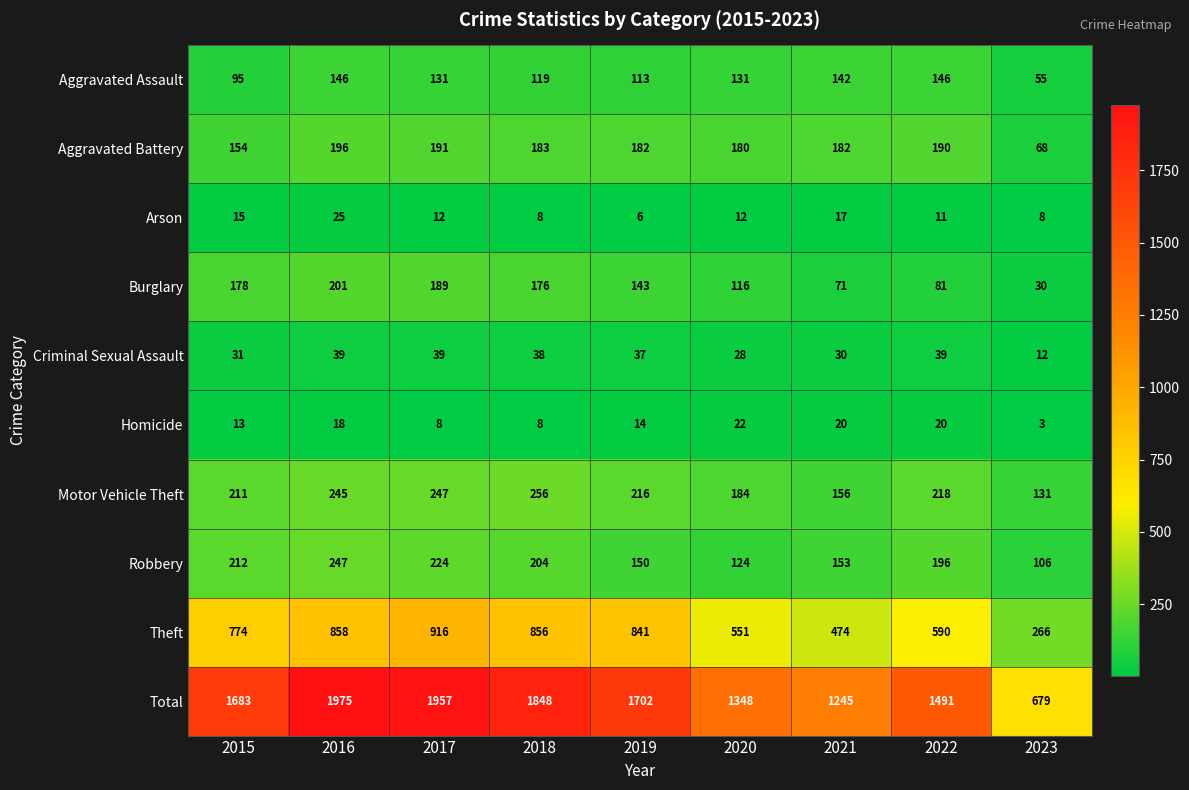

What is the difference between the maximum and second lowest values in the Theft series?

442